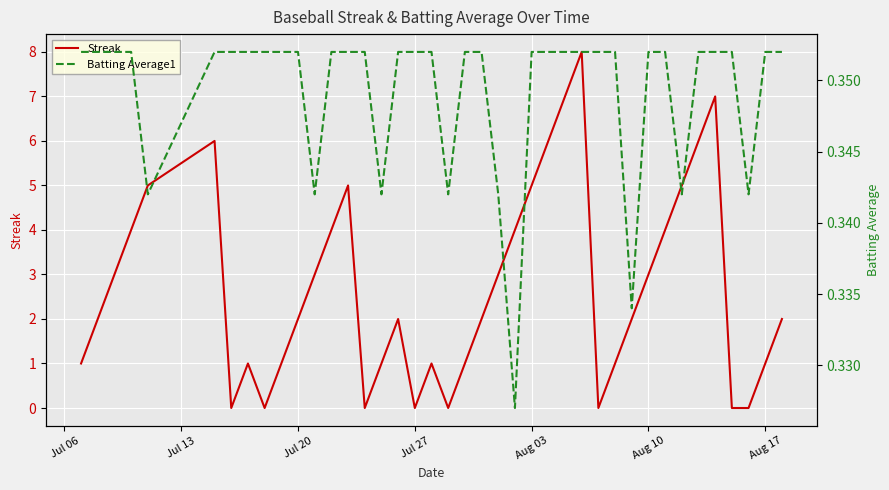

The Streak series shows 1 at Aug 17. True or false?

True